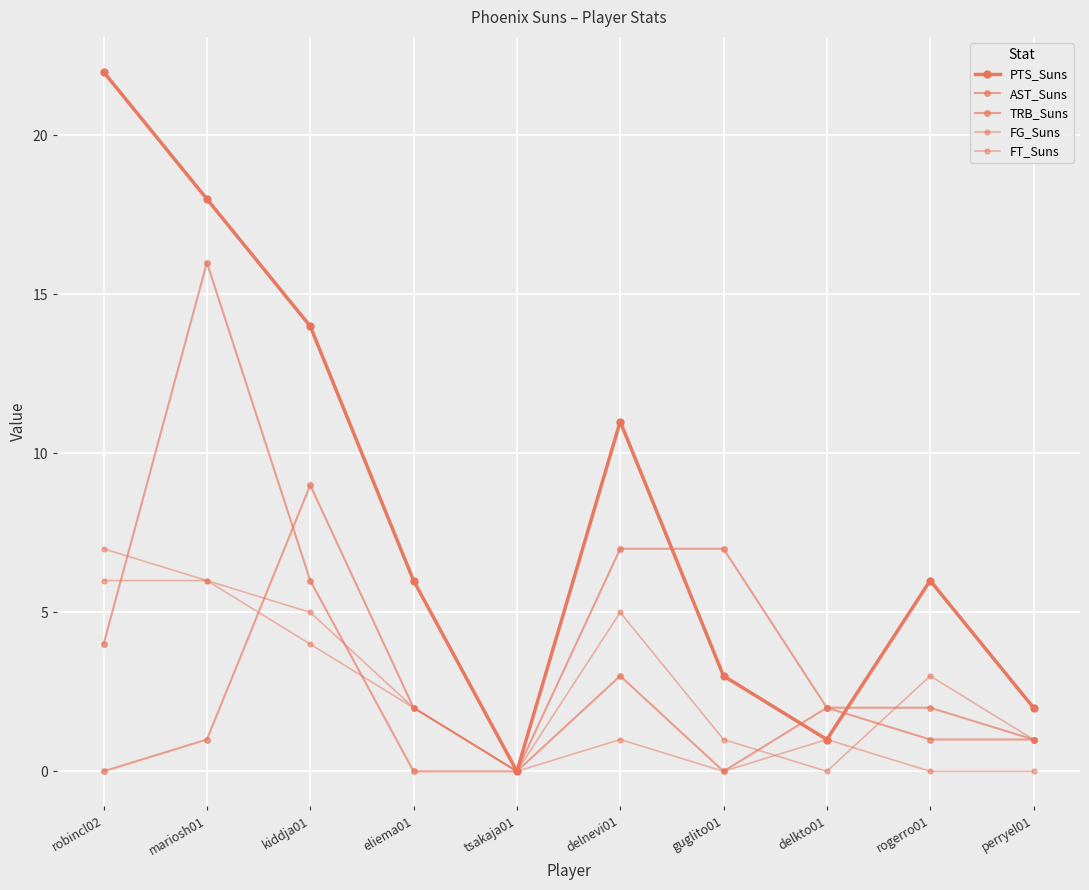

Reading right to left, list all the values displayed in this chart.

PTS_Suns: perryel01=2	rogerro01=6	delkto01=1	guglito01=3	delnevi01=11	tsakaja01=0	eliema01=6	kiddja01=14	mariosh01=18	robincl02=22
AST_Suns: perryel01=1	rogerro01=1	delkto01=2	guglito01=0	delnevi01=3	tsakaja01=0	eliema01=2	kiddja01=9	mariosh01=1	robincl02=0
TRB_Suns: perryel01=1	rogerro01=2	delkto01=2	guglito01=7	delnevi01=7	tsakaja01=0	eliema01=0	kiddja01=6	mariosh01=16	robincl02=4
FG_Suns: perryel01=1	rogerro01=3	delkto01=0	guglito01=1	delnevi01=5	tsakaja01=0	eliema01=2	kiddja01=5	mariosh01=6	robincl02=7
FT_Suns: perryel01=0	rogerro01=0	delkto01=1	guglito01=0	delnevi01=1	tsakaja01=0	eliema01=2	kiddja01=4	mariosh01=6	robincl02=6